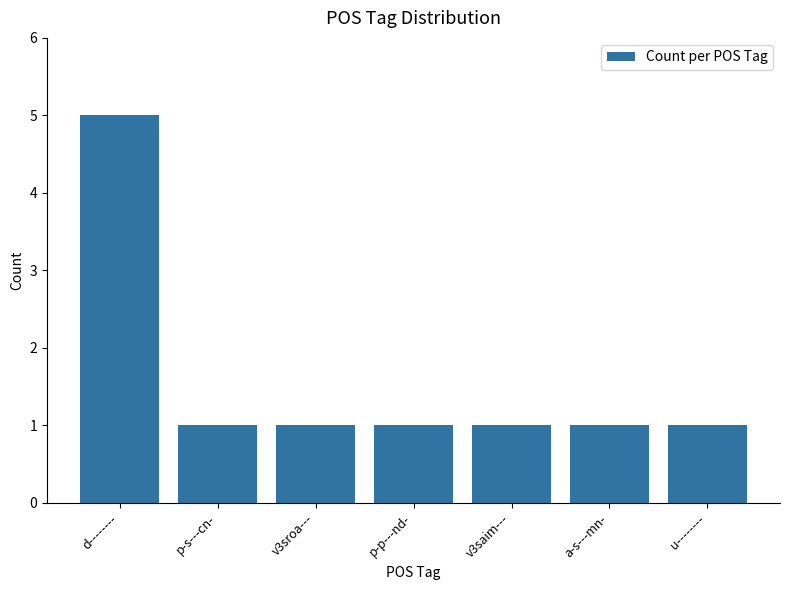

What is the average value?

2